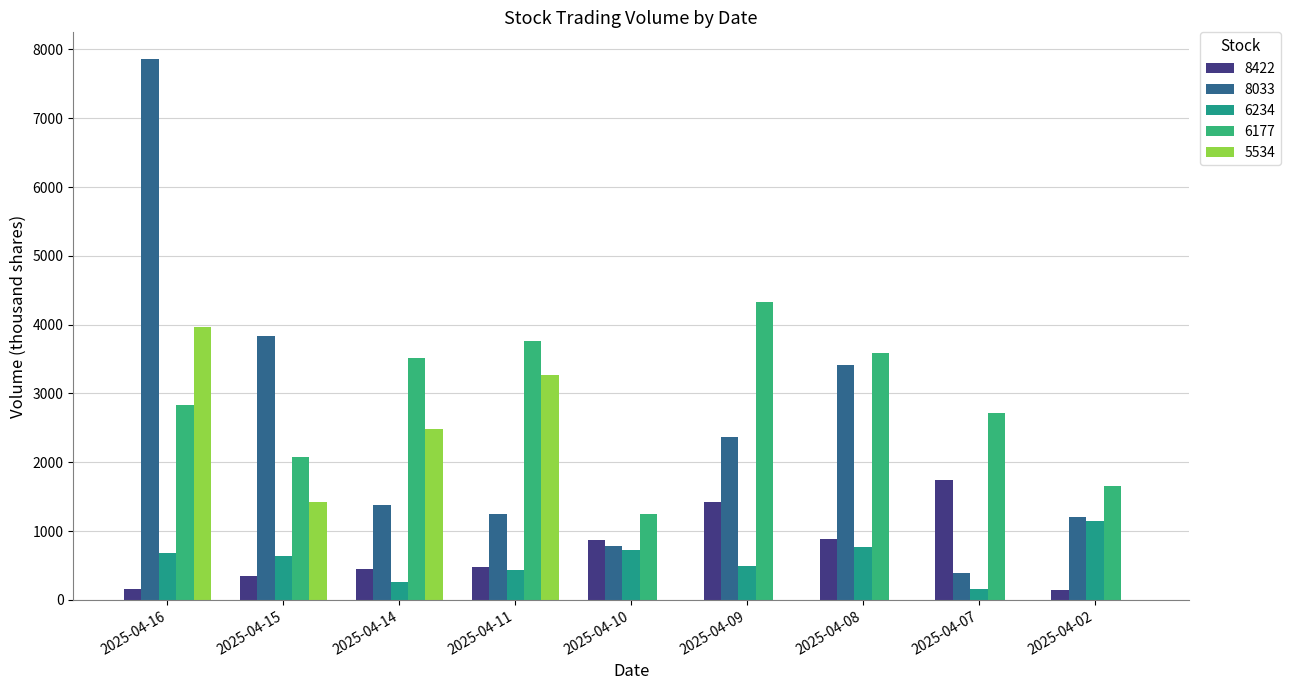

What is the difference between the second highest and second lowest values in the 6177 series?

2112.1